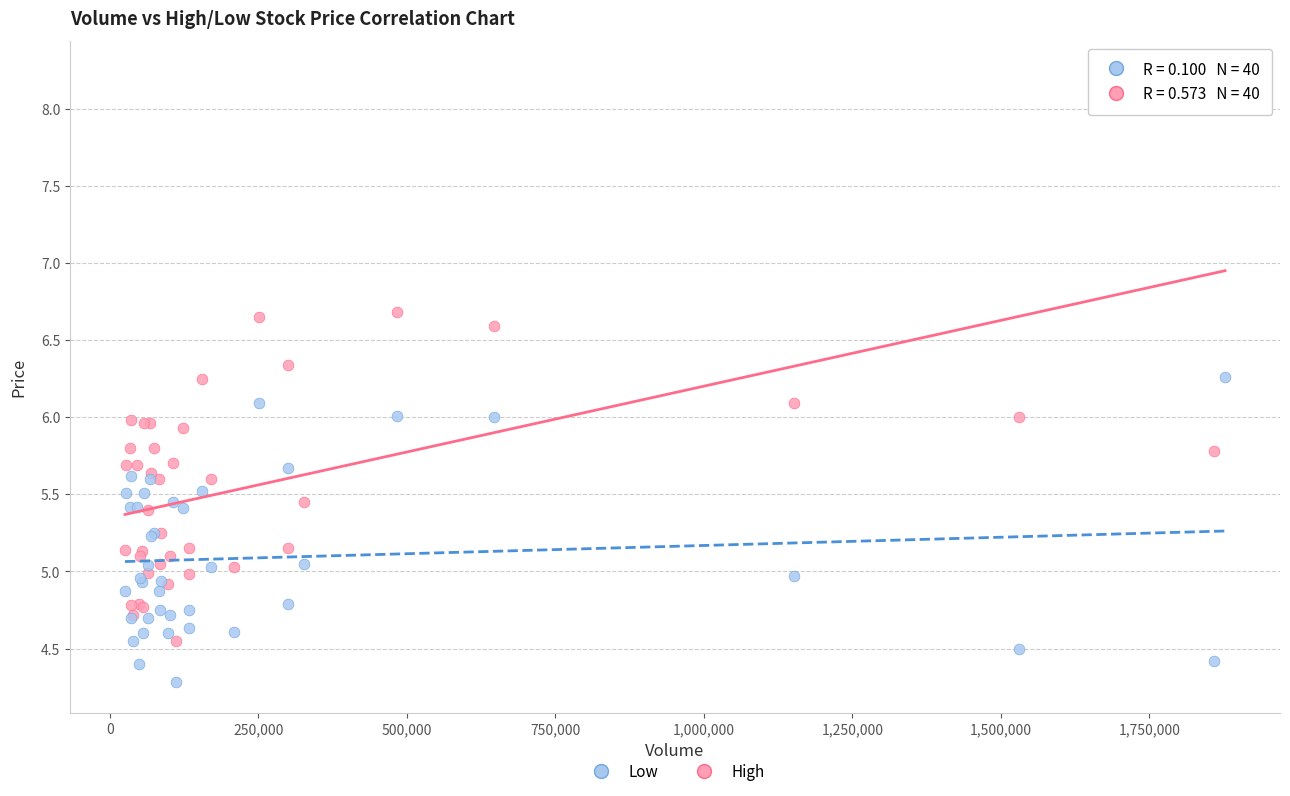

Which series contains the lowest Y value?

Low